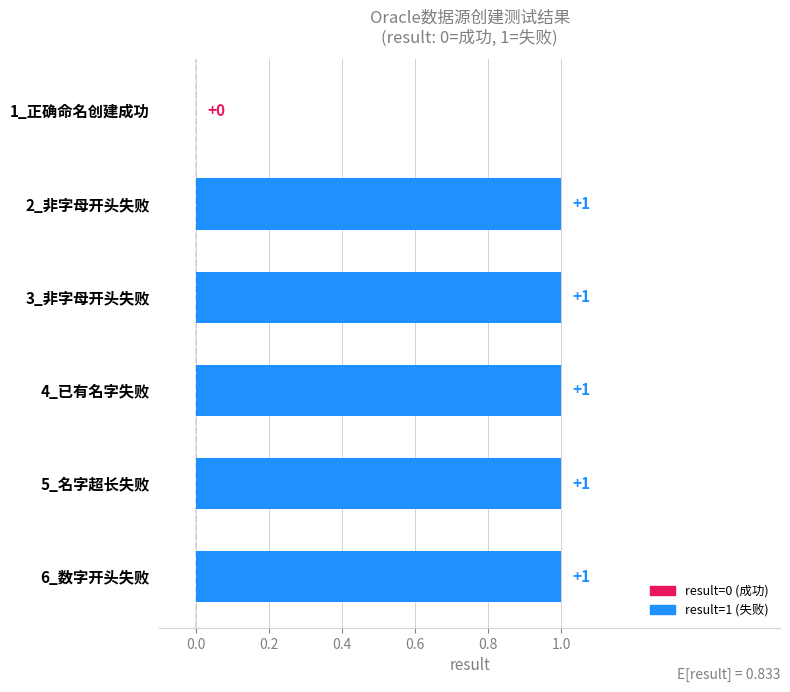

What is the change in value from 1_正确命名创建成功 to 3_非字母开头失败?

+1